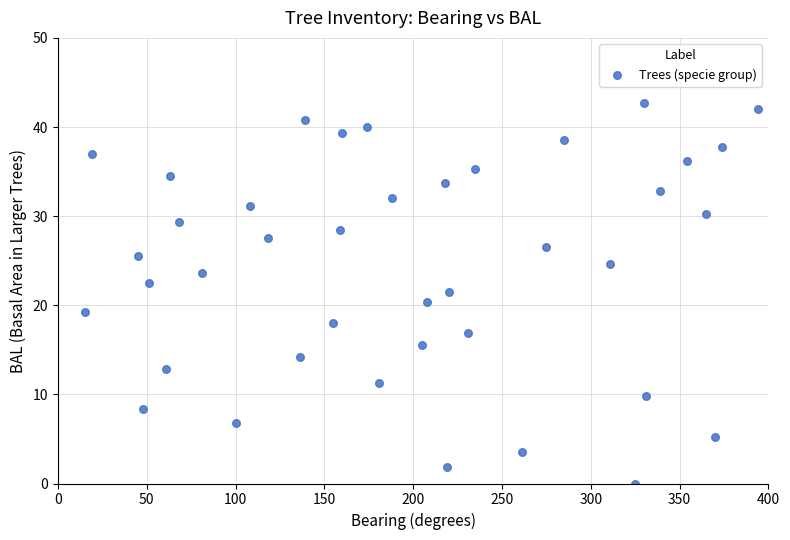

What is the range of Y values (max minus min)?

42.6